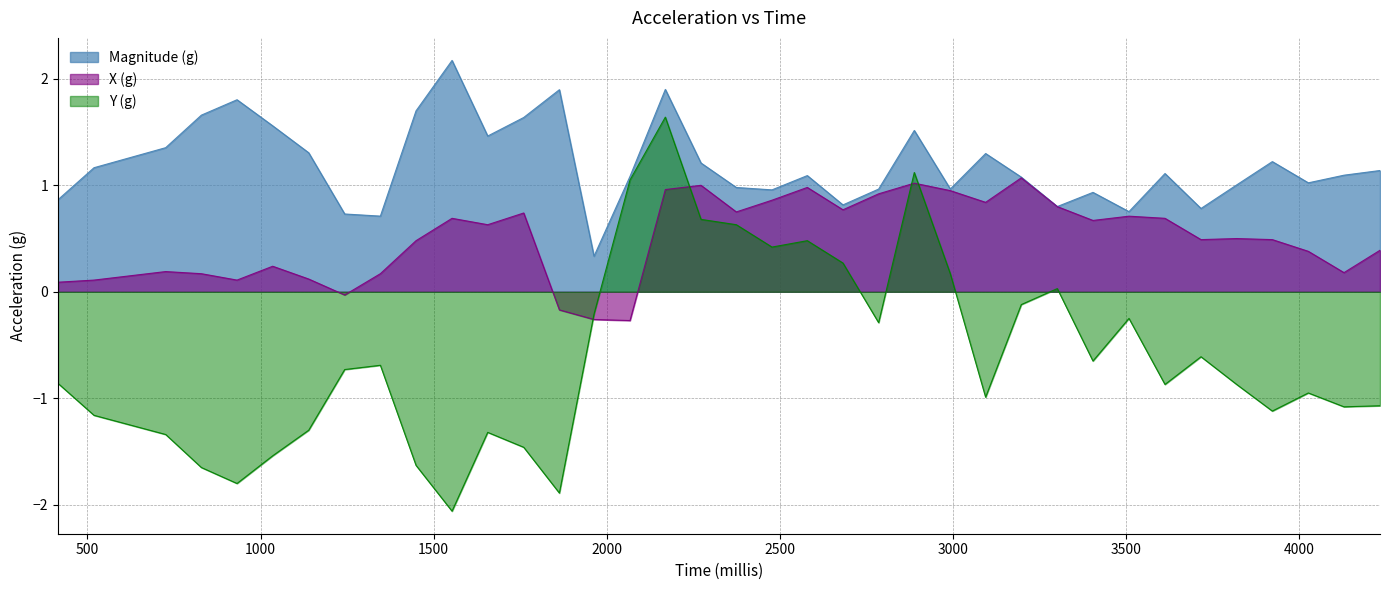

What is the spread (max minus min) of values at 1553?

4.2